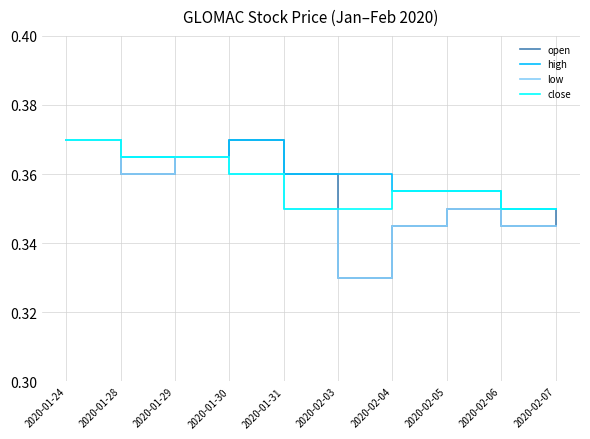

The value of low at 2020-01-29 is 0.1. True or false?

False